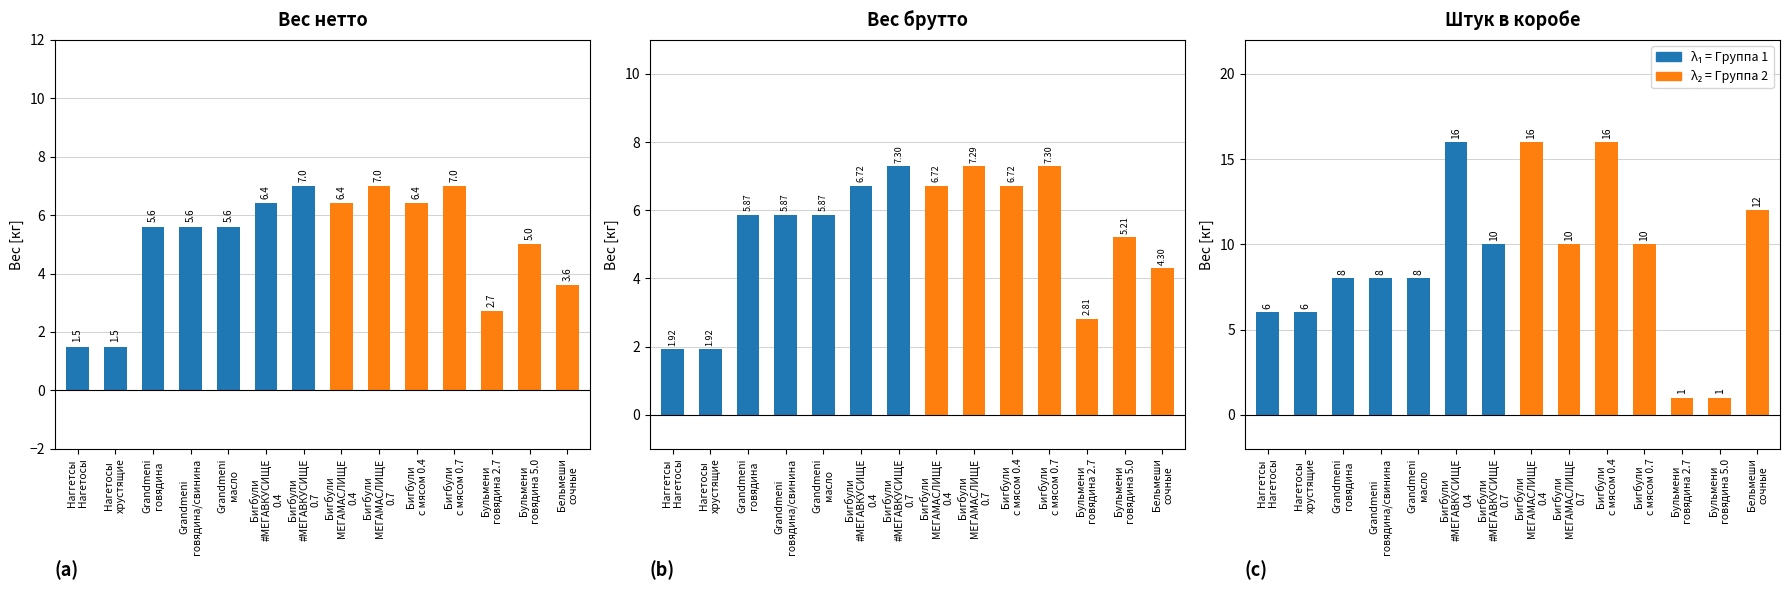

Where does the Группа 1 series first go above 8?

Бигбули
#МЕГАВКУСИЩЕ
0.4